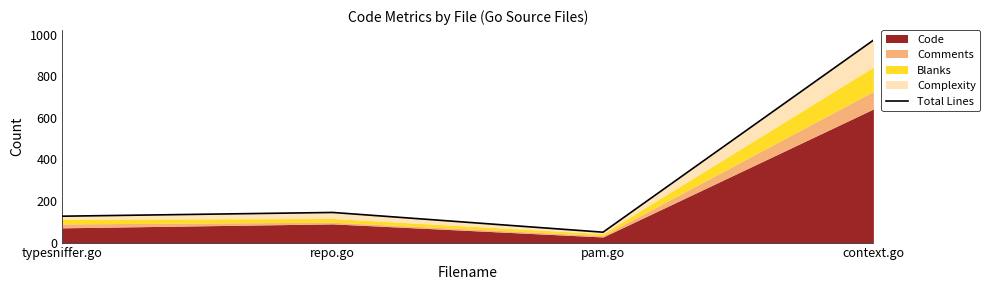

Which has a higher value, pam.go or typesniffer.go?

typesniffer.go